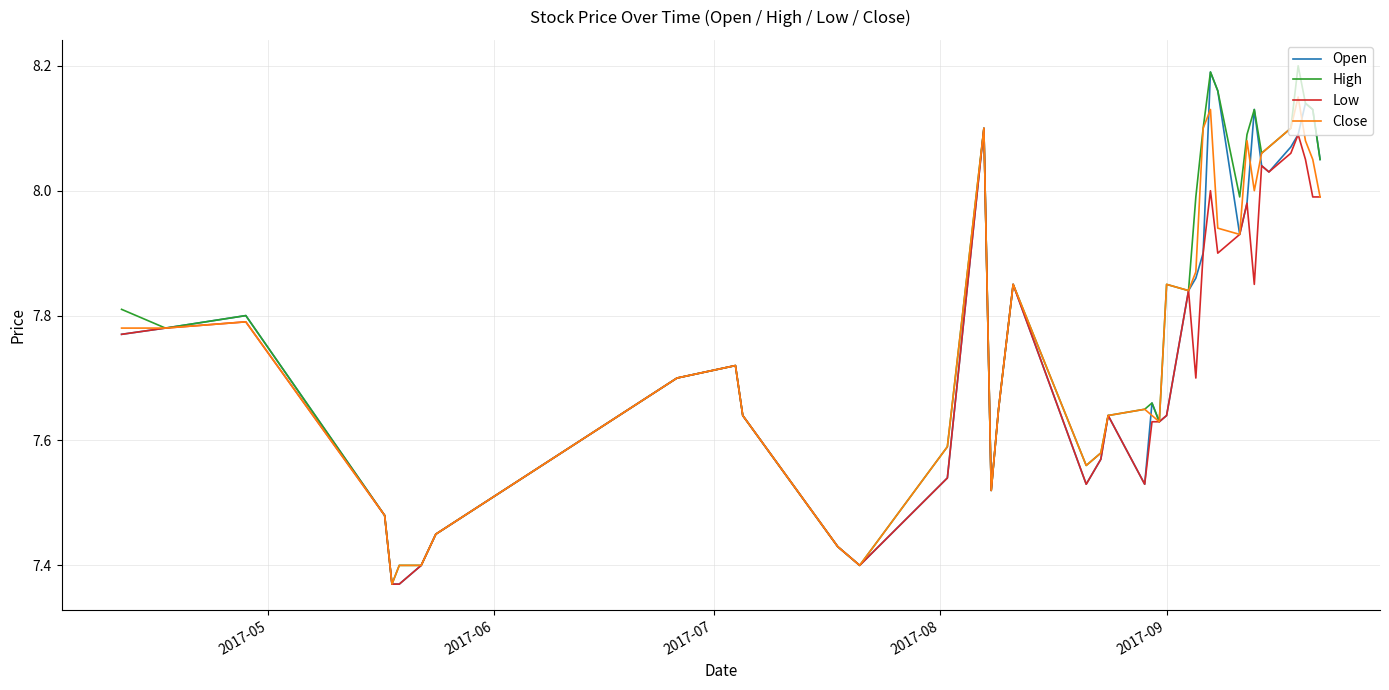

After their last crossing, which series has the higher values: Open or Close?

Open